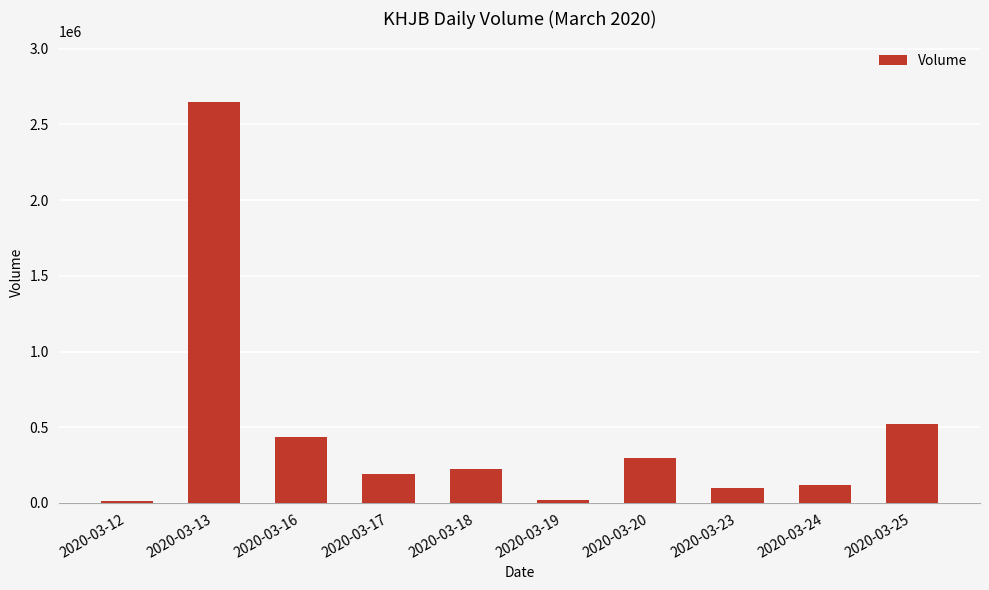

What is the sum of the values at 2020-03-20 and 2020-03-18?

523700